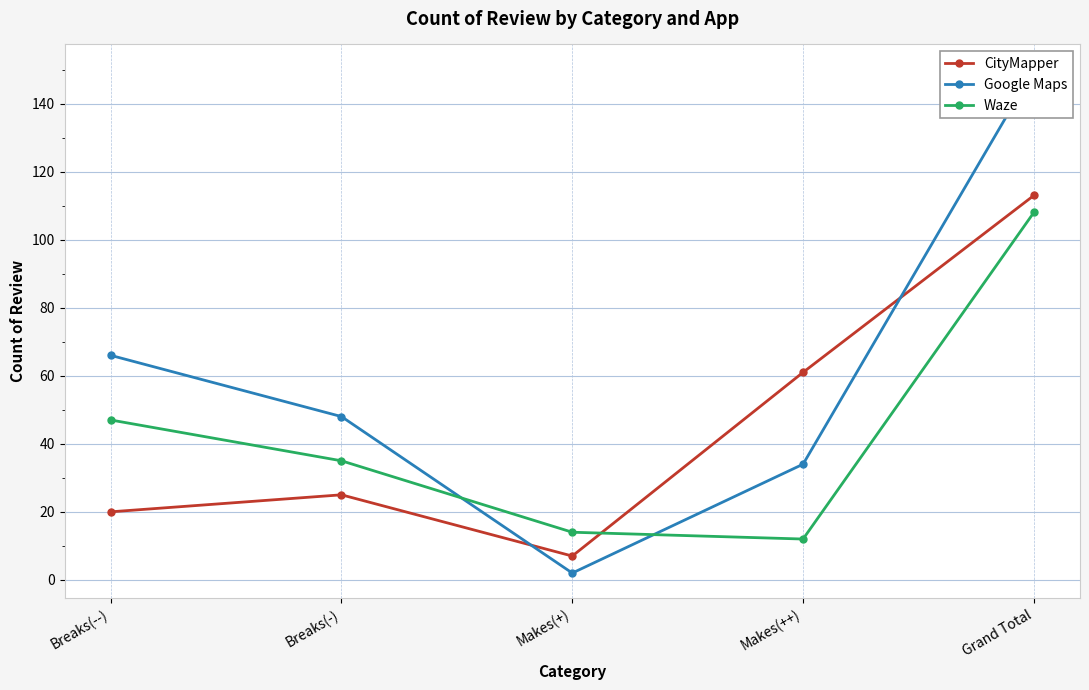

How many times do CityMapper and Waze cross each other?

1